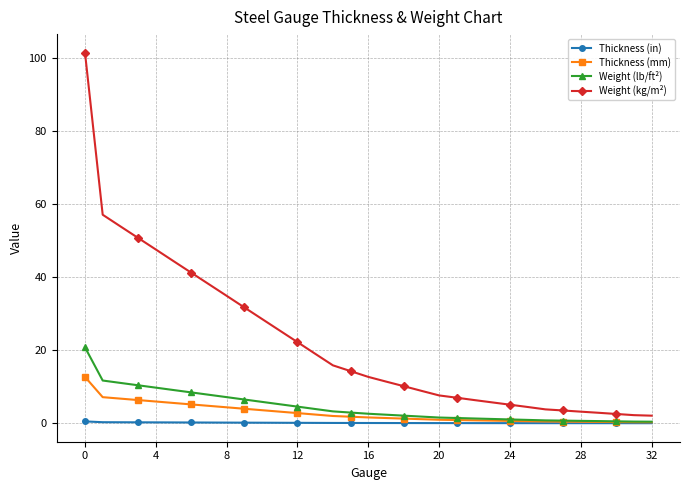

Which series has the largest total across all categories?

Weight (kg/m²)